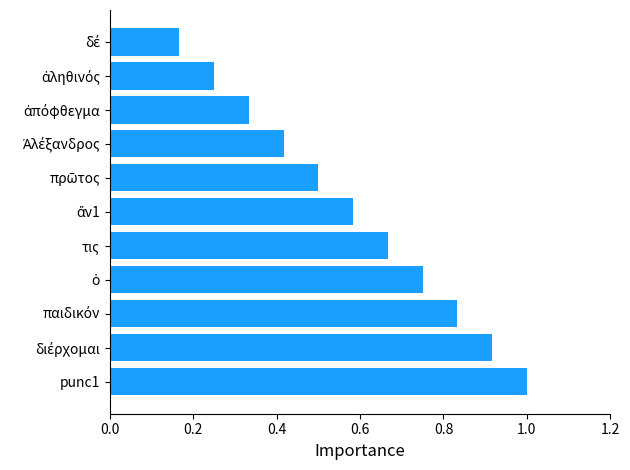

The chart shows a value of 0.1 at 11. True or false?

False